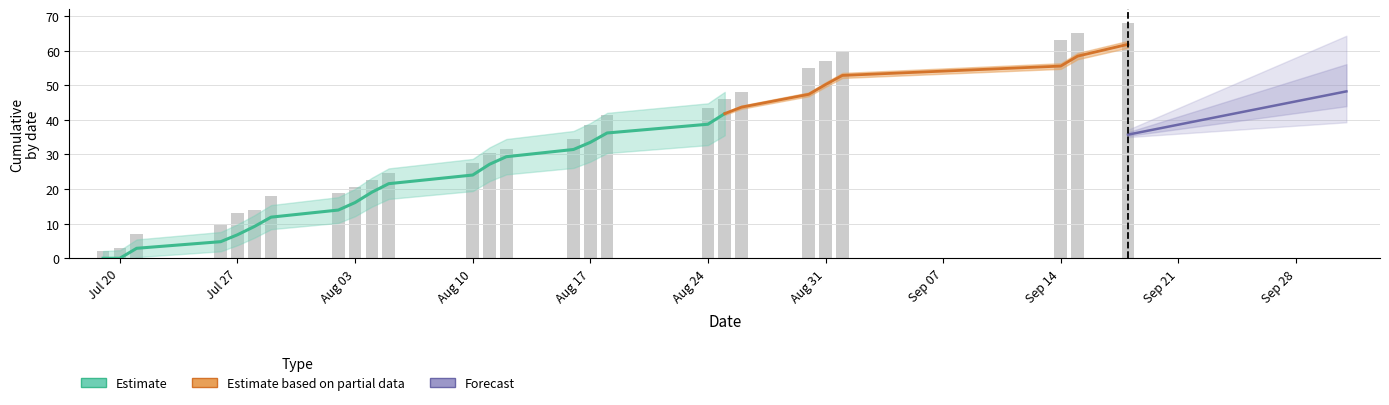

The chart shows a value of 24.9 at Aug 31. True or false?

False